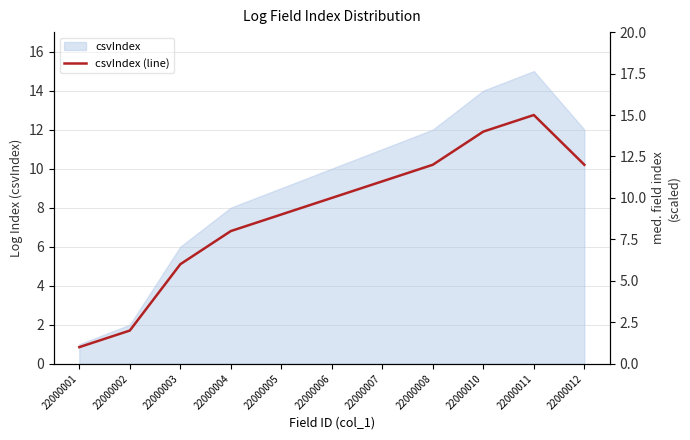

At which category does the chart reach its peak across all series?

22000011